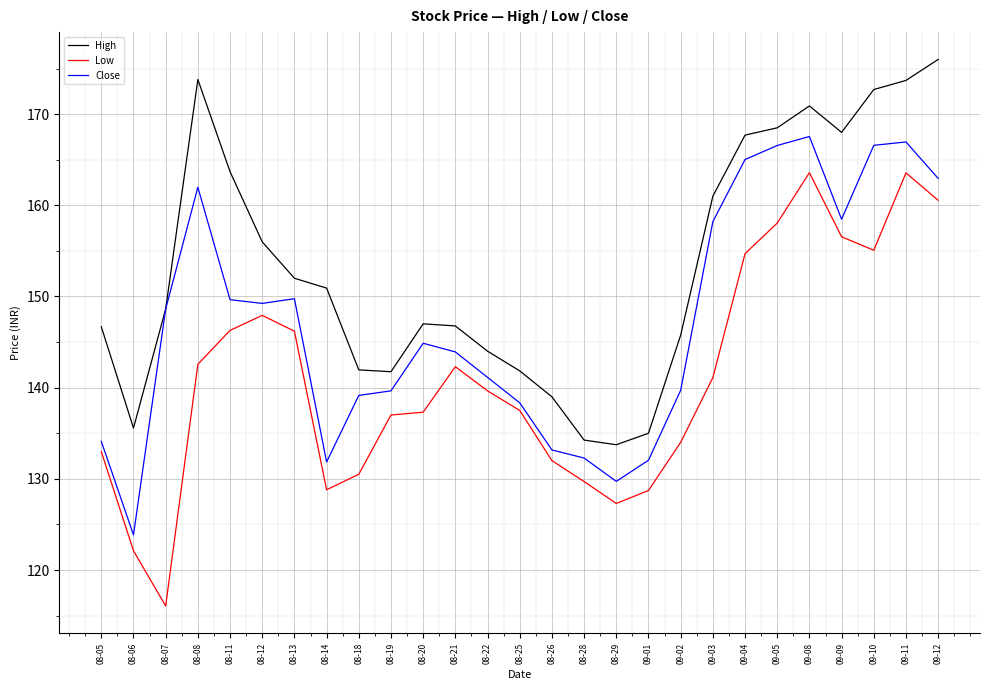

What is the total value across all series at 08-18?

411.6